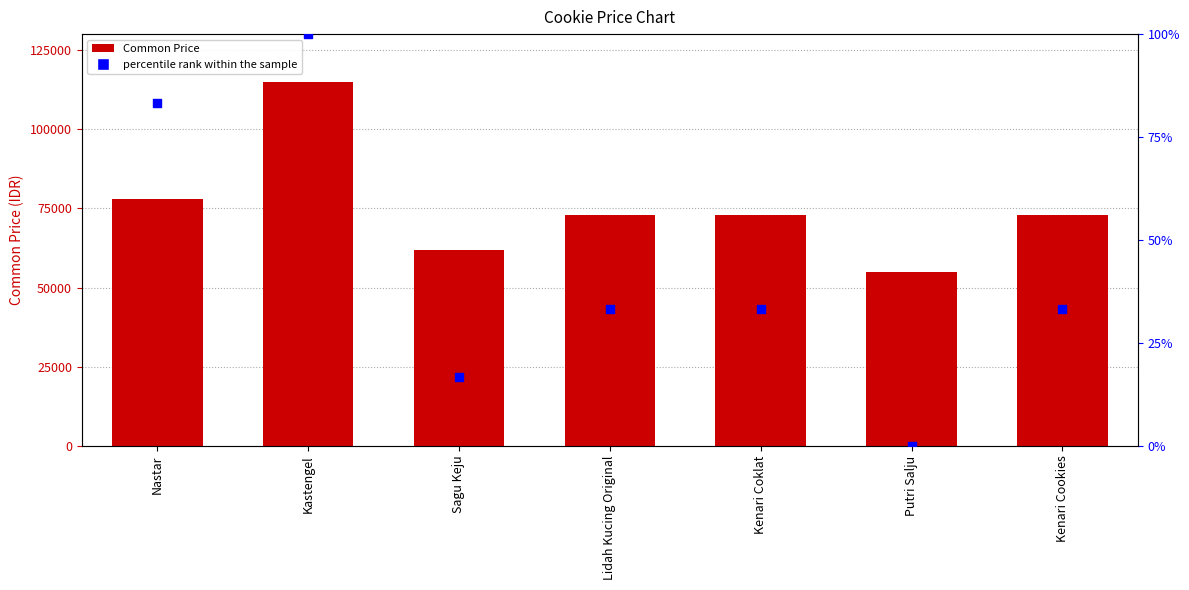

Is the value of Common Price at Lidah Kucing Original greater than the value of percentile rank within the sample at Lidah Kucing Original?

Yes